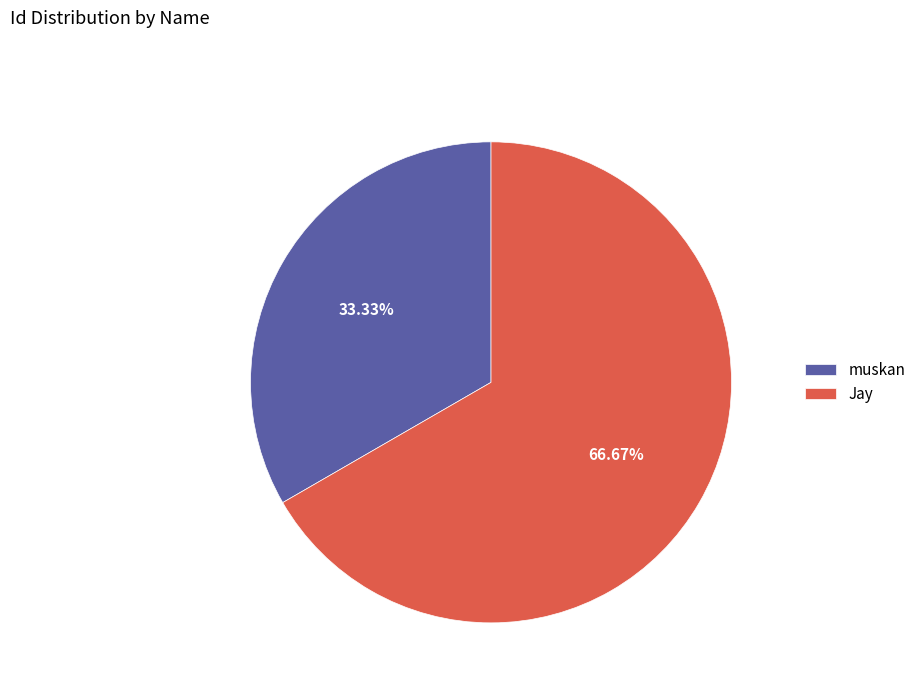

What is the ratio of the value at muskan to the value at Jay?

0.5